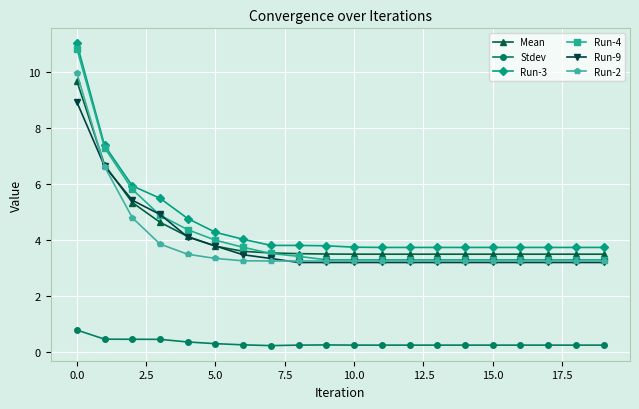

What is the value of the Run-4 point at the 3rd from the left?

5.8